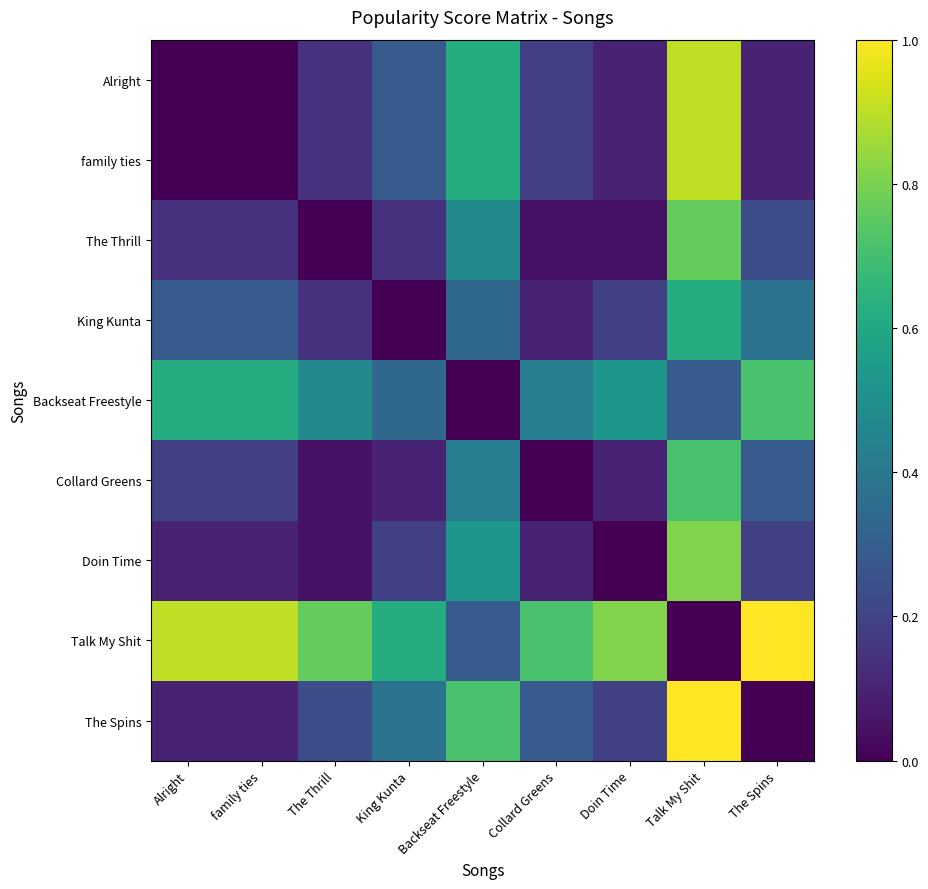

What is the total value across all series at The Spins?

3.0